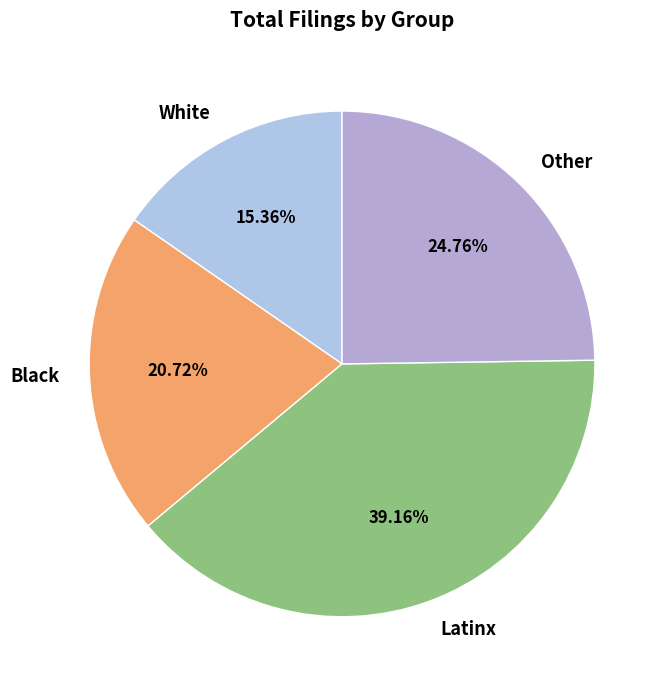

To the nearest percent, what portion does Black represent?

21%